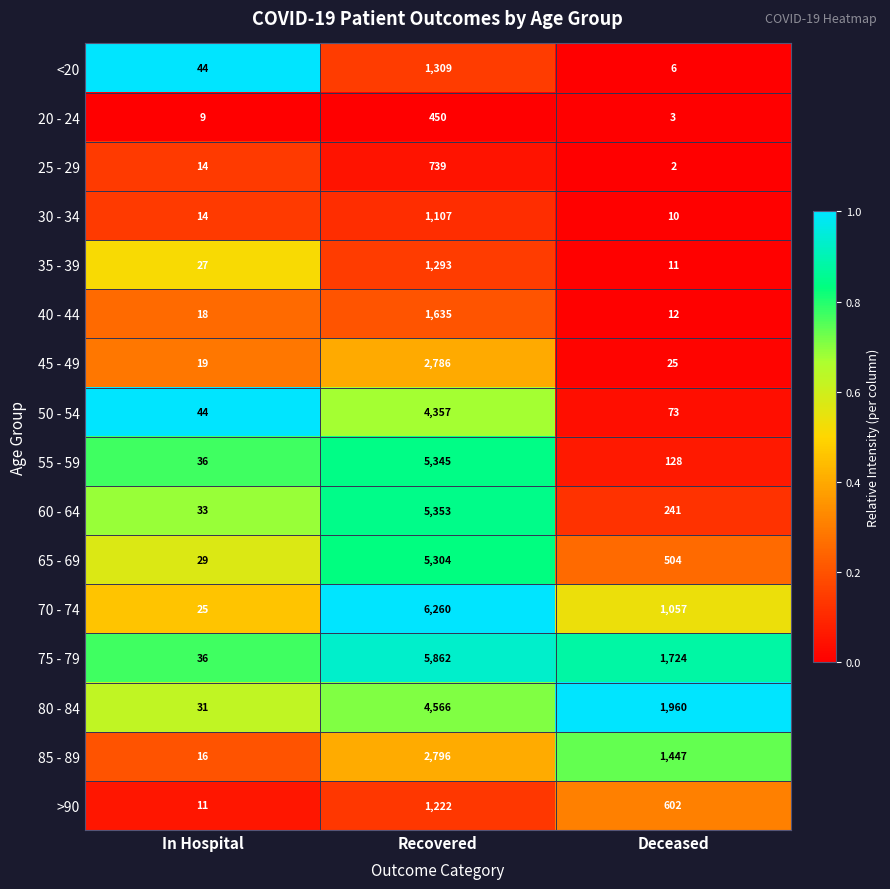

The value of 25 - 29 at Recovered is 739. True or false?

True